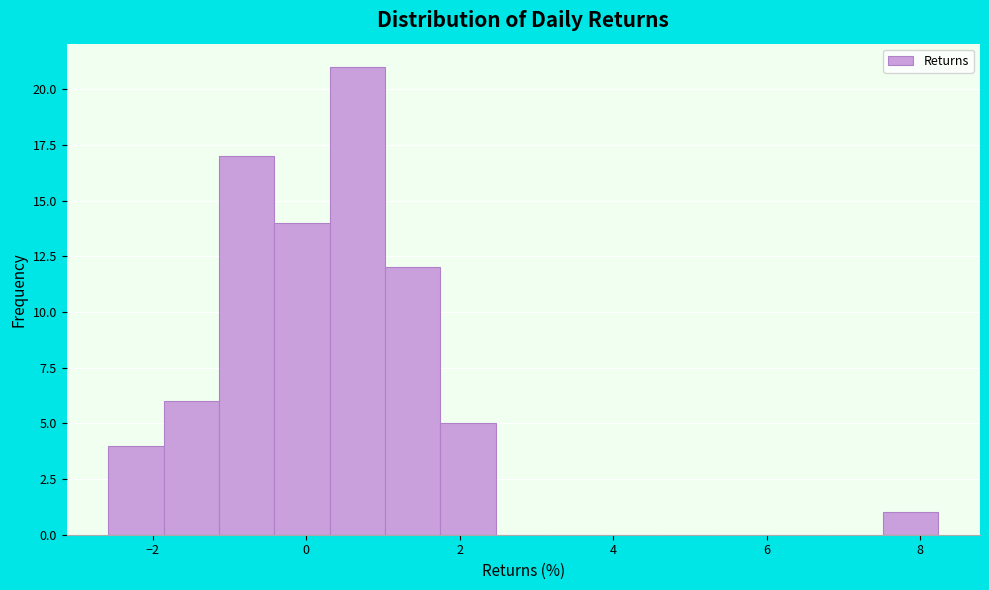

Read against the x-axis, roughly where is the centre of the tallest bar?

0.6